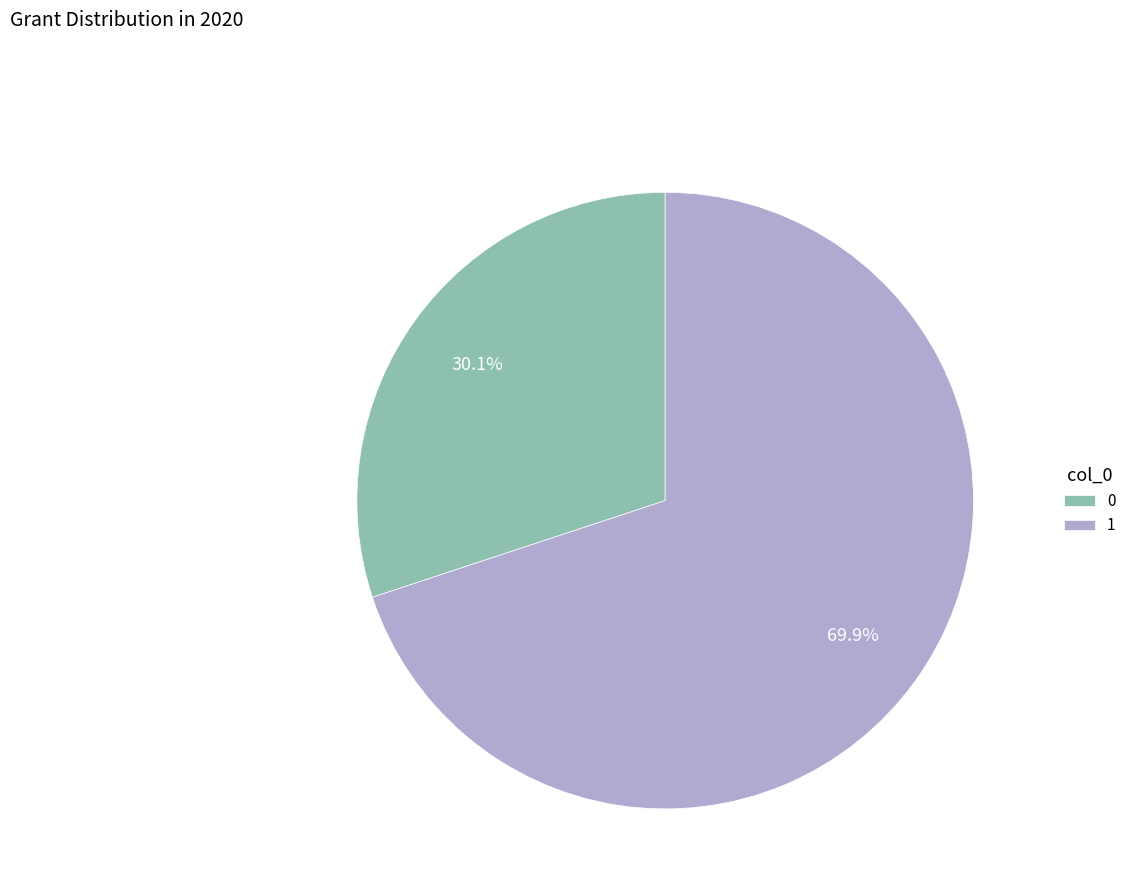

How many segments does this pie chart have?

2